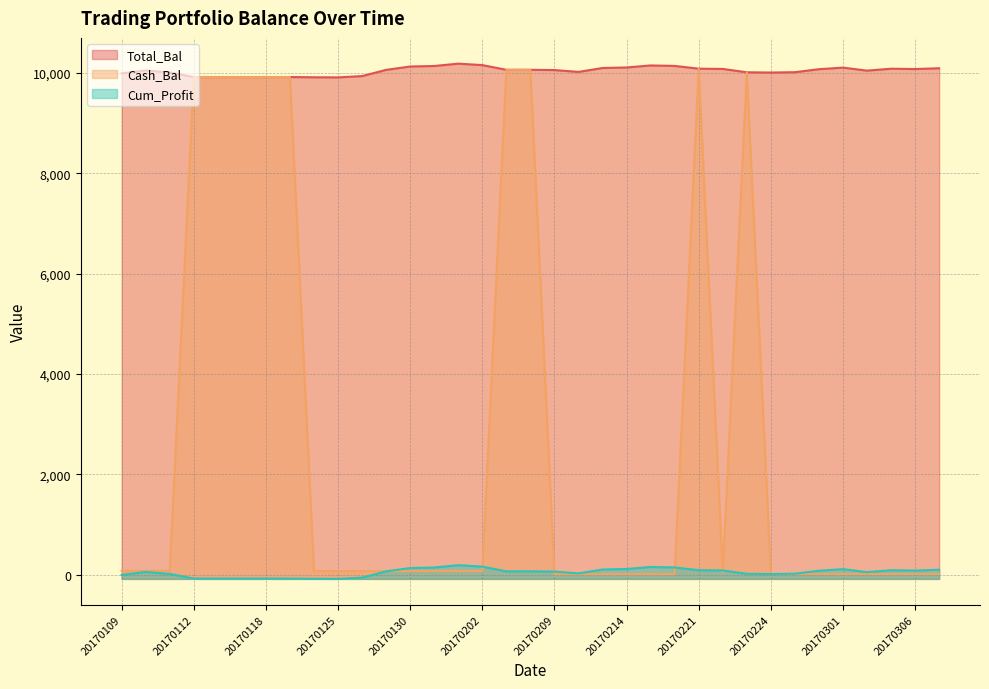

Does the chart display data point markers on the line(s)?

No